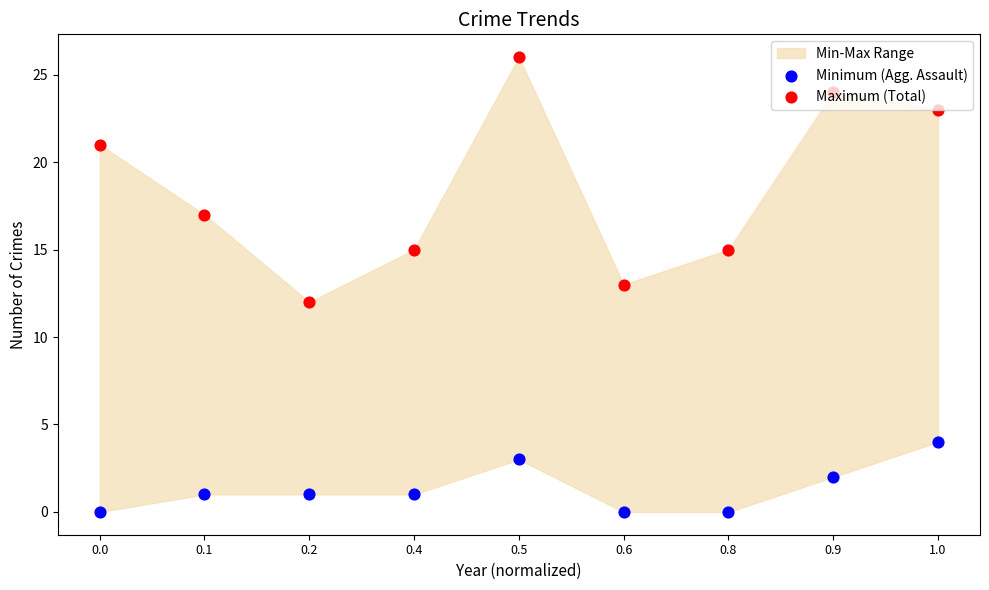

At which category is the sum across all series the highest?

0.5